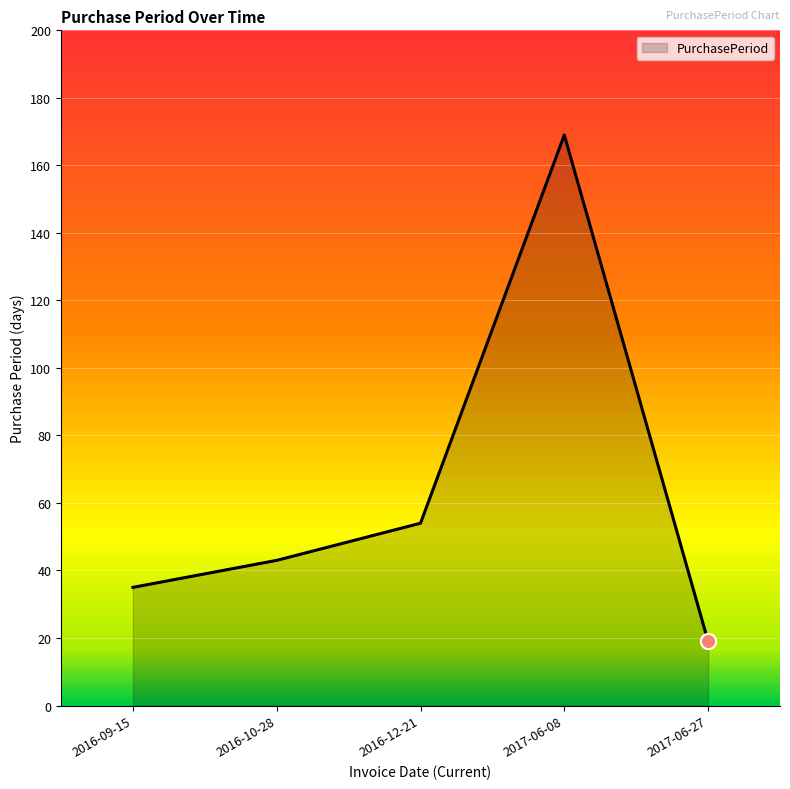

Approximately how many times larger is the value at 2016-10-28 compared to 2017-06-08?

0.3